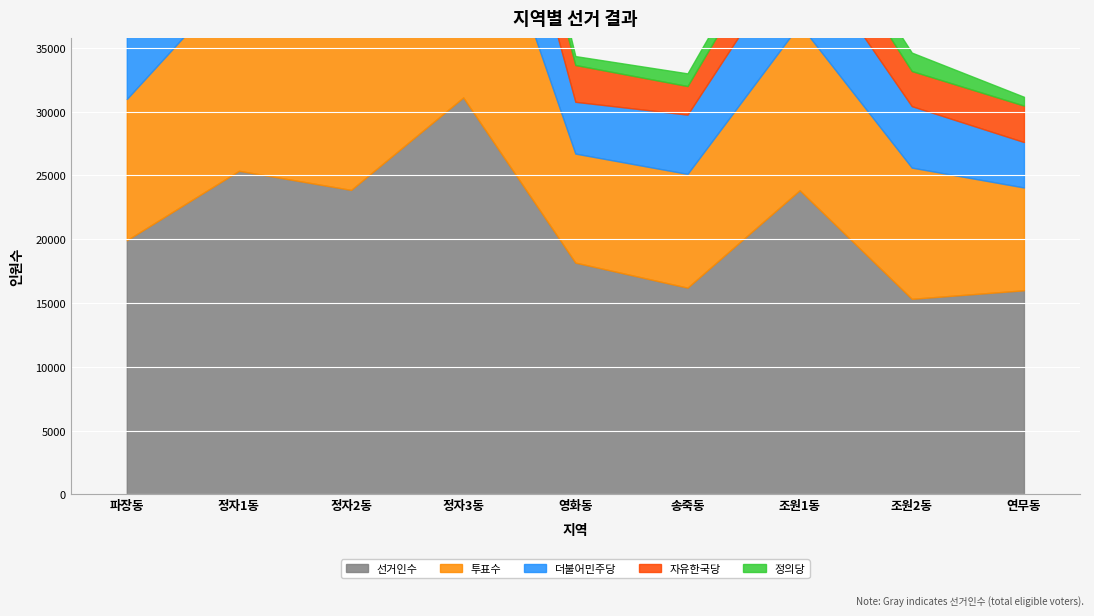

True or false: 더불어민주당 and 투표수 cross at least once.

False